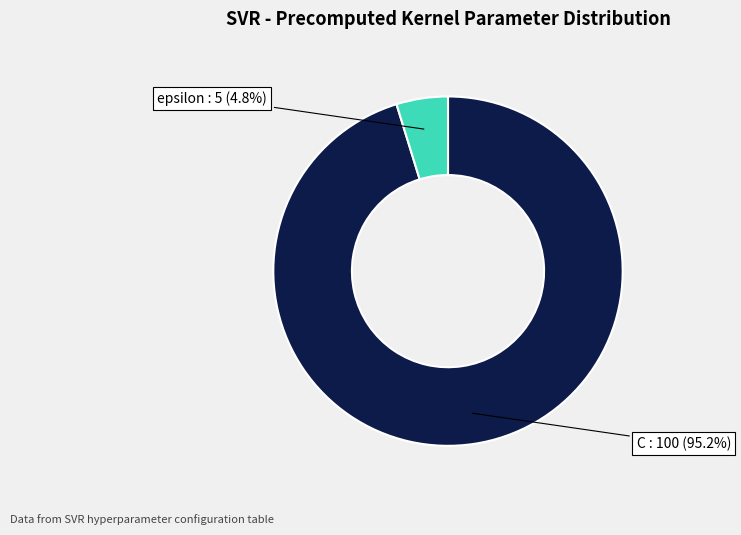

Is it true that epsilon is 5% of the pie?

True